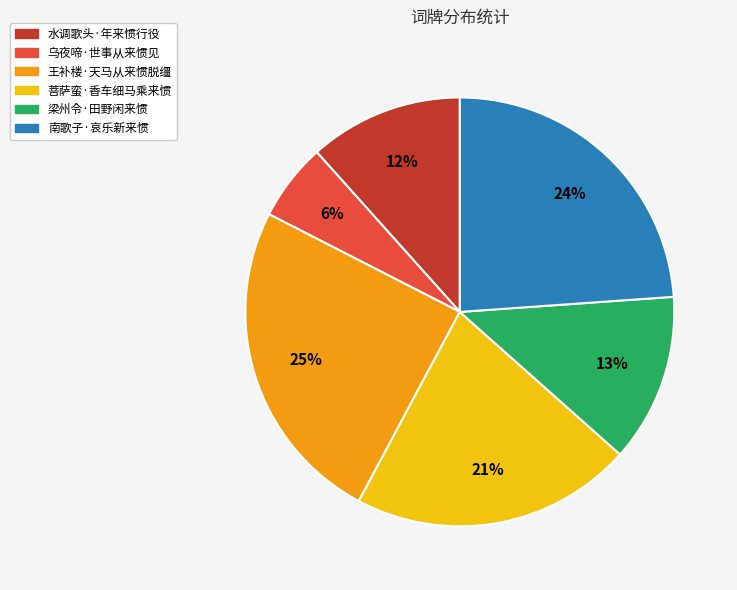

Is 南歌子·哀乐新来惯 the majority of the pie?

No